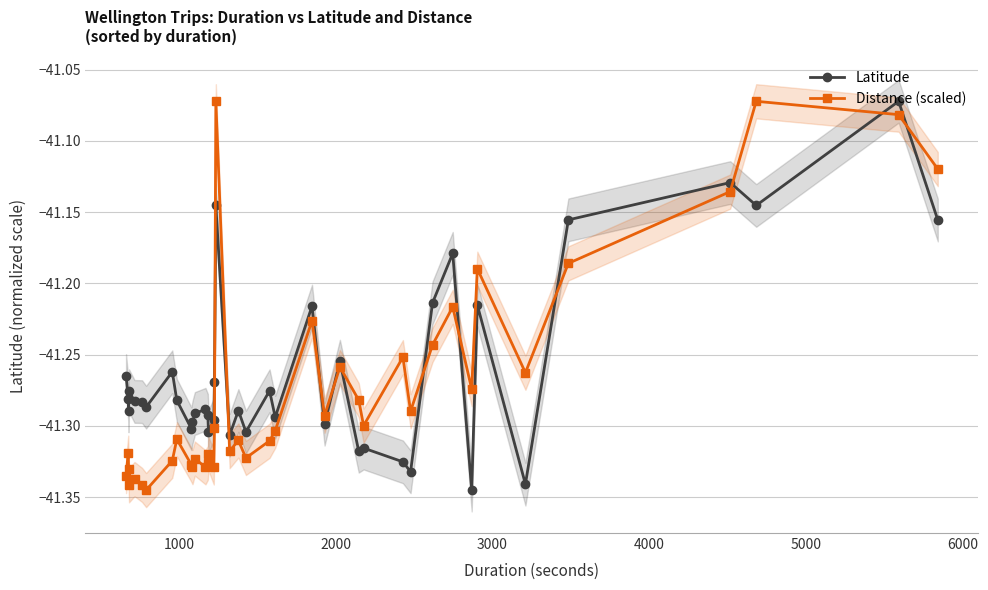

What is the highest value of the Latitude series?

-41.1